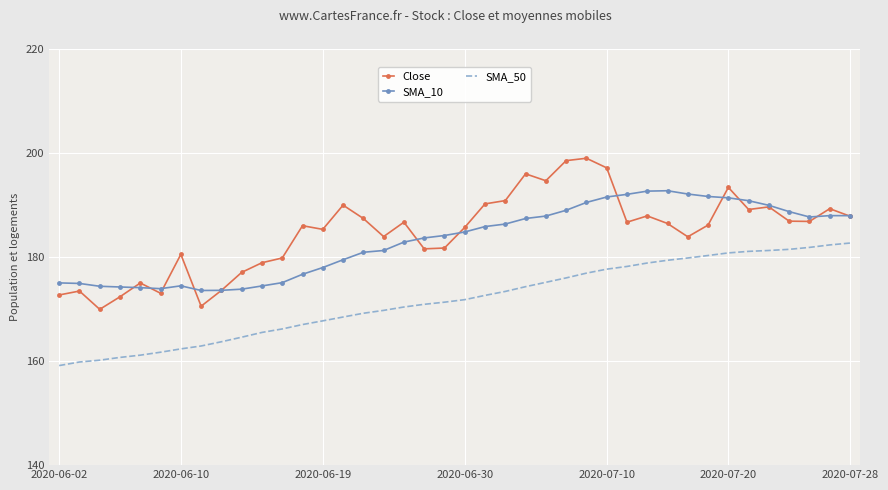

What is the maximum value for Close?

199.0